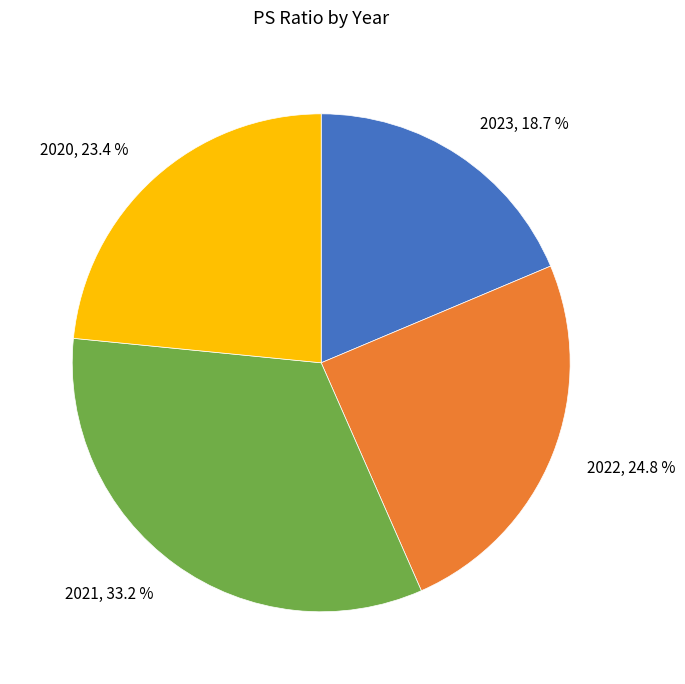

To the nearest percent, what is the combined percentage of 2022 and 2023?

43%